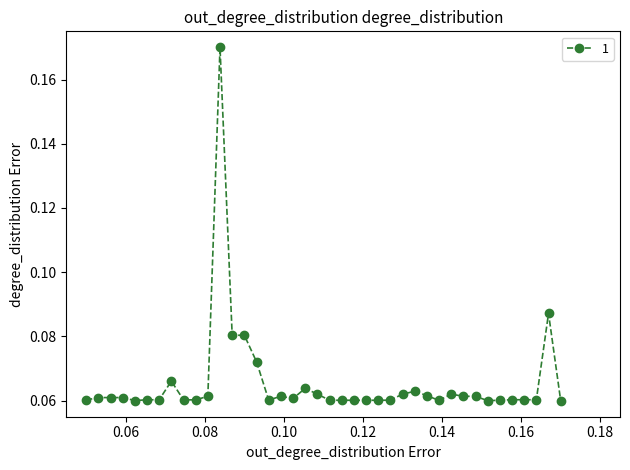

True or false: the data has more than 2 interior local peaks.

True